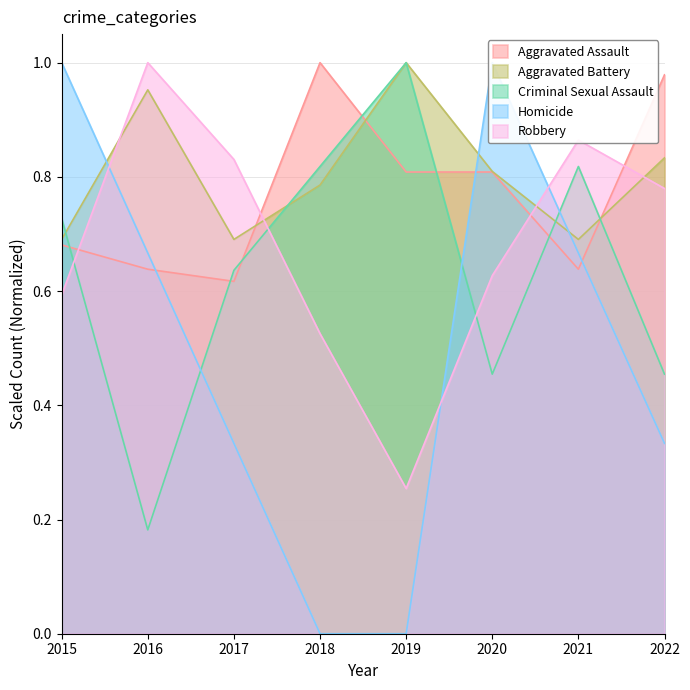

What are all the series names shown in the legend?

Aggravated Assault, Aggravated Battery, Criminal Sexual Assault, Homicide, Robbery